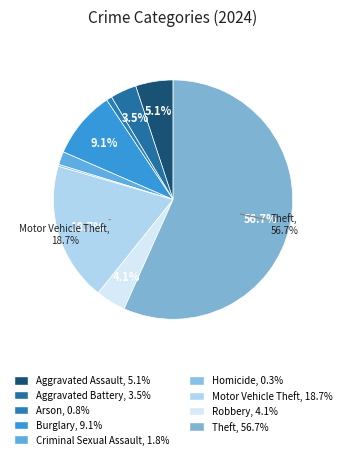

Which slice represents more than half of the pie?

Theft